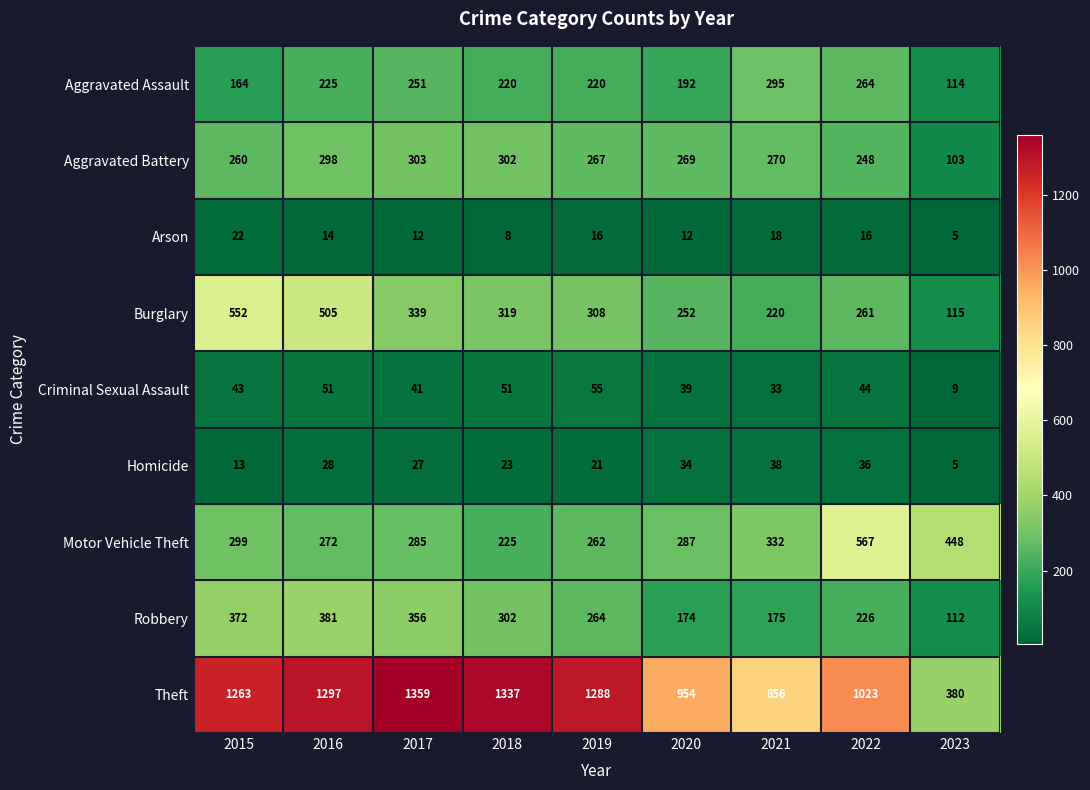

What is the minimum value shown in the chart?

5